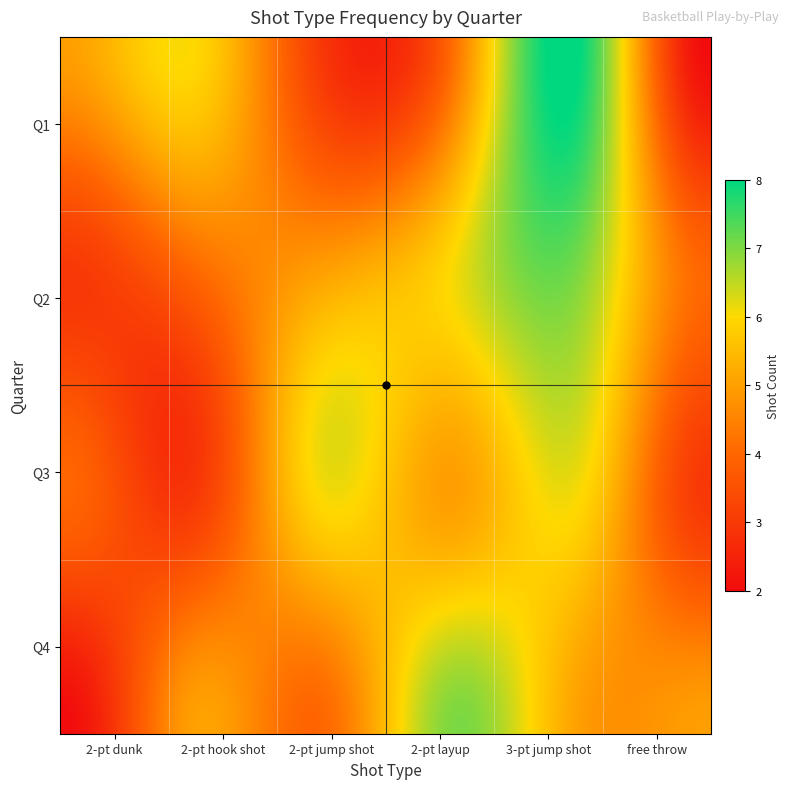

List the series in order of their peak value, lowest first.

Q3, Q2, Q4, Q1